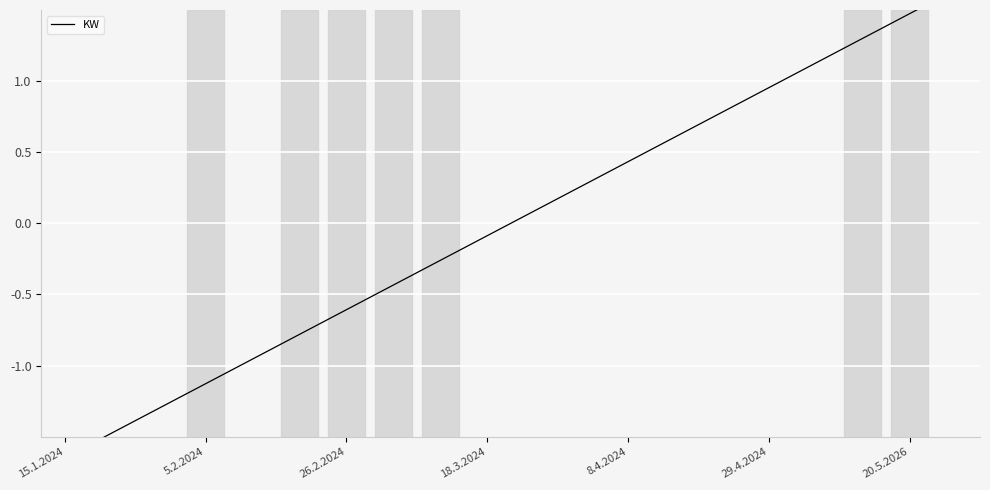

True or false: there are more than 2 points higher than both neighbors.

False